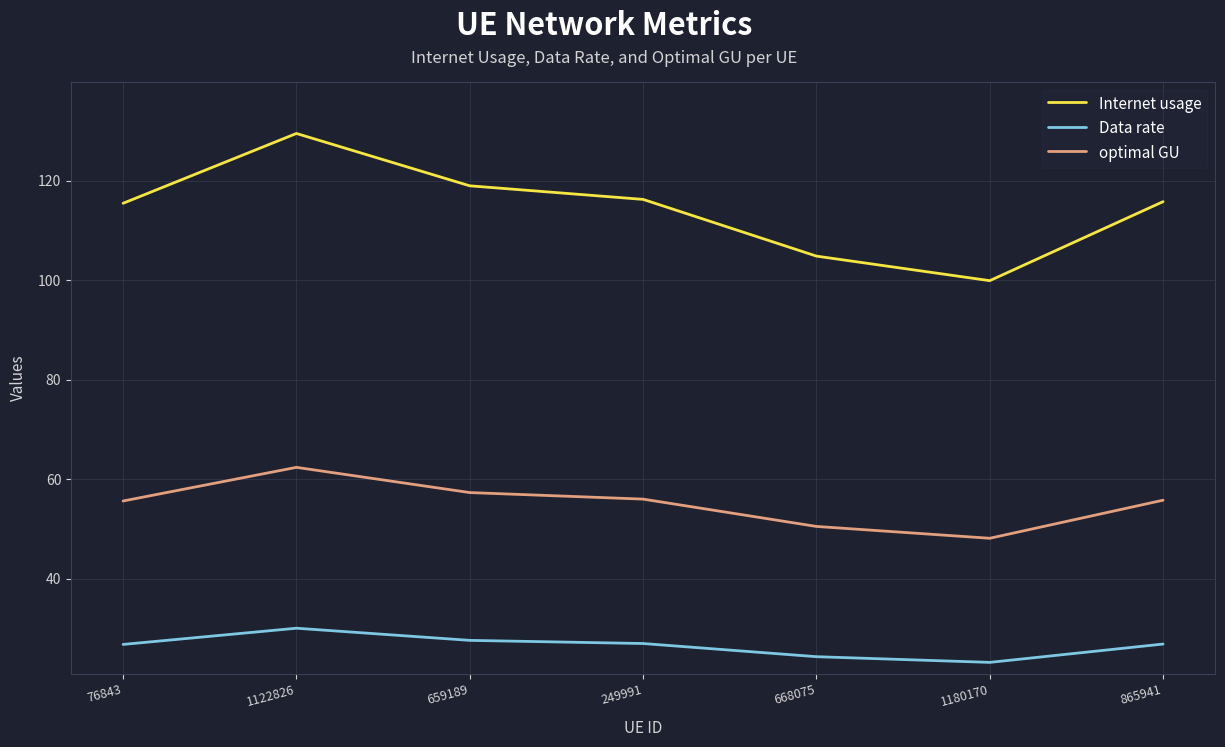

Is this an area chart (filled region under the line)?

No